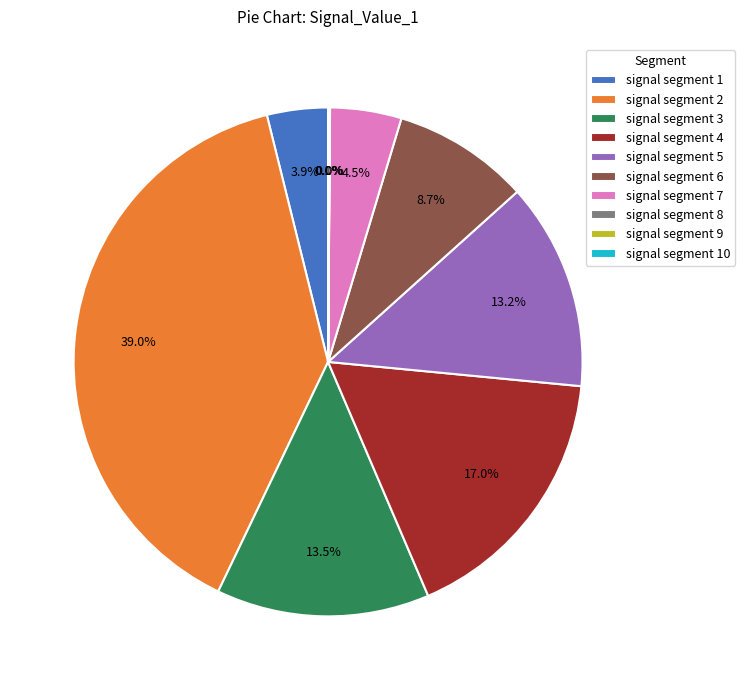

What percentage is NOT represented by signal segment 2?

61.0%